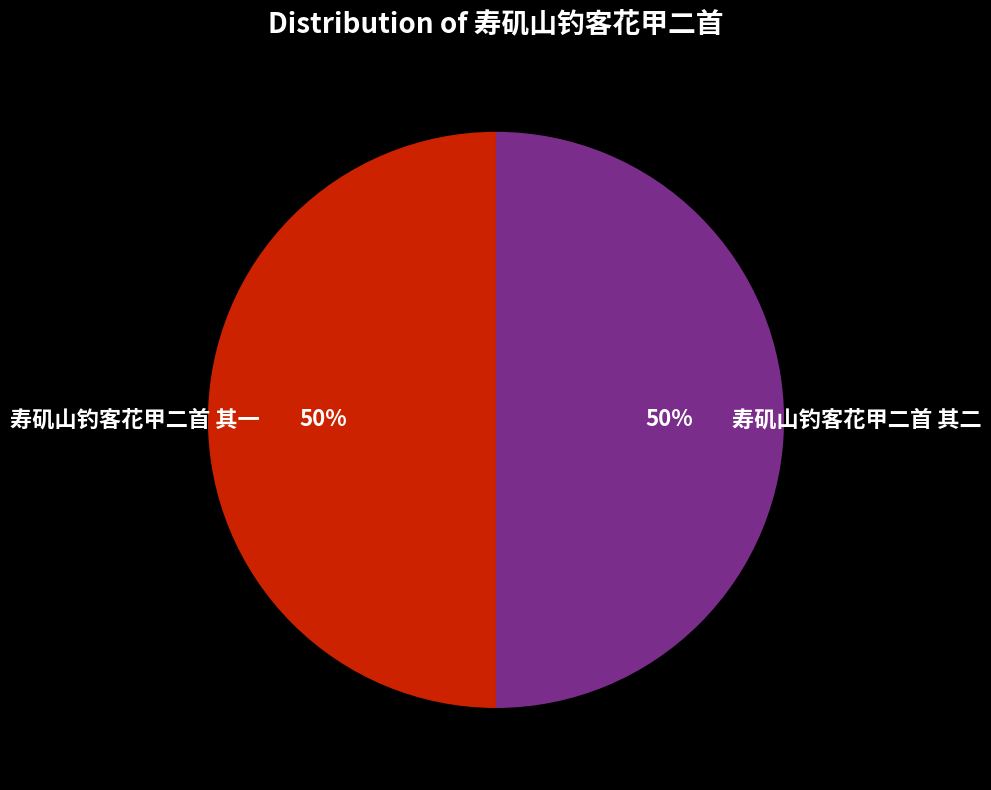

To the nearest percent, what percentage of the pie is 寿矶山钓客花甲二首 其二?

50%